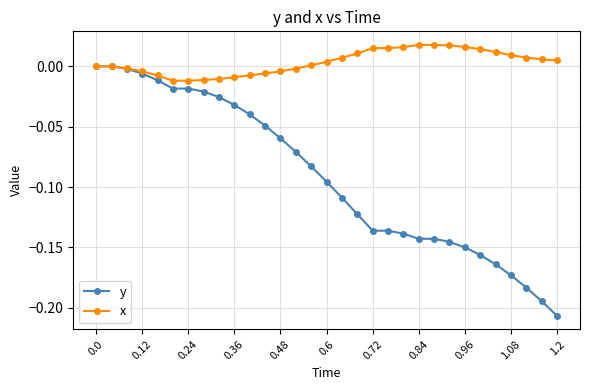

What is the sum of all x values?

0.1